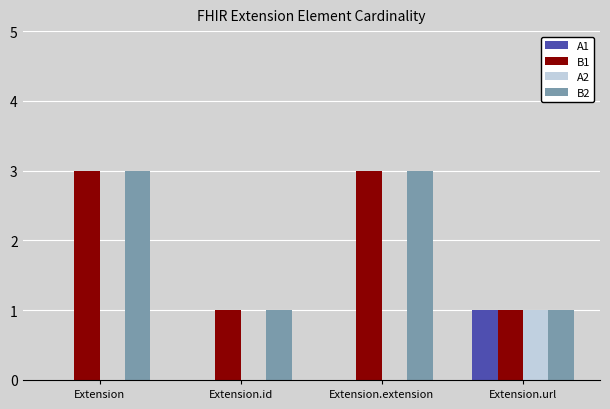

Reading left to right, list all the values displayed in this chart.

A1: 0	0	0	1
B1: 3	1	3	1
A2: 0	0	0	1
B2: 3	1	3	1